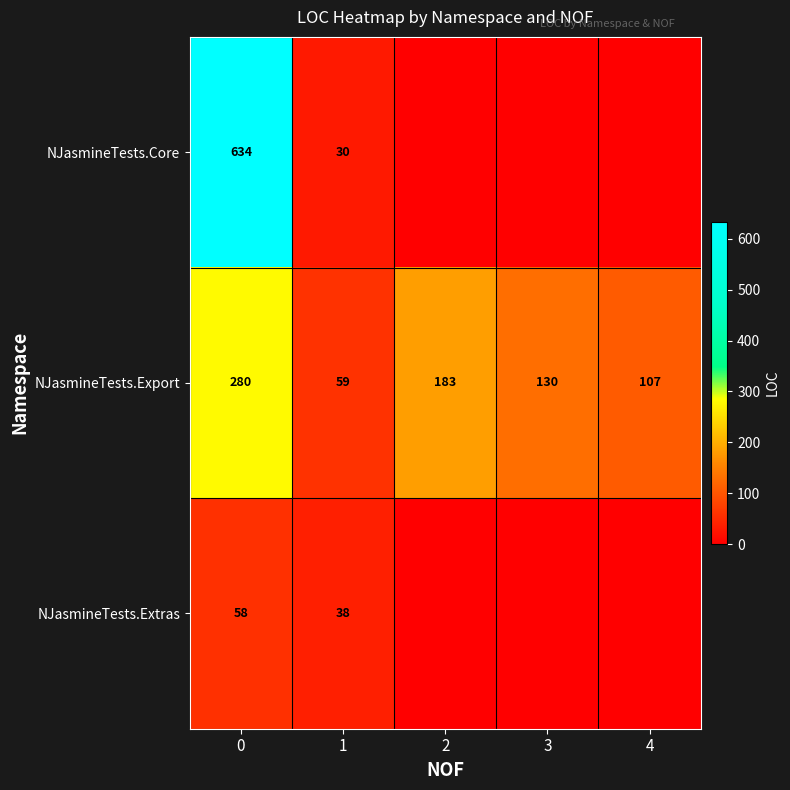

At 0, list the series in order from largest to smallest.

NJasmineTests.Core, NJasmineTests.Export, NJasmineTests.Extras